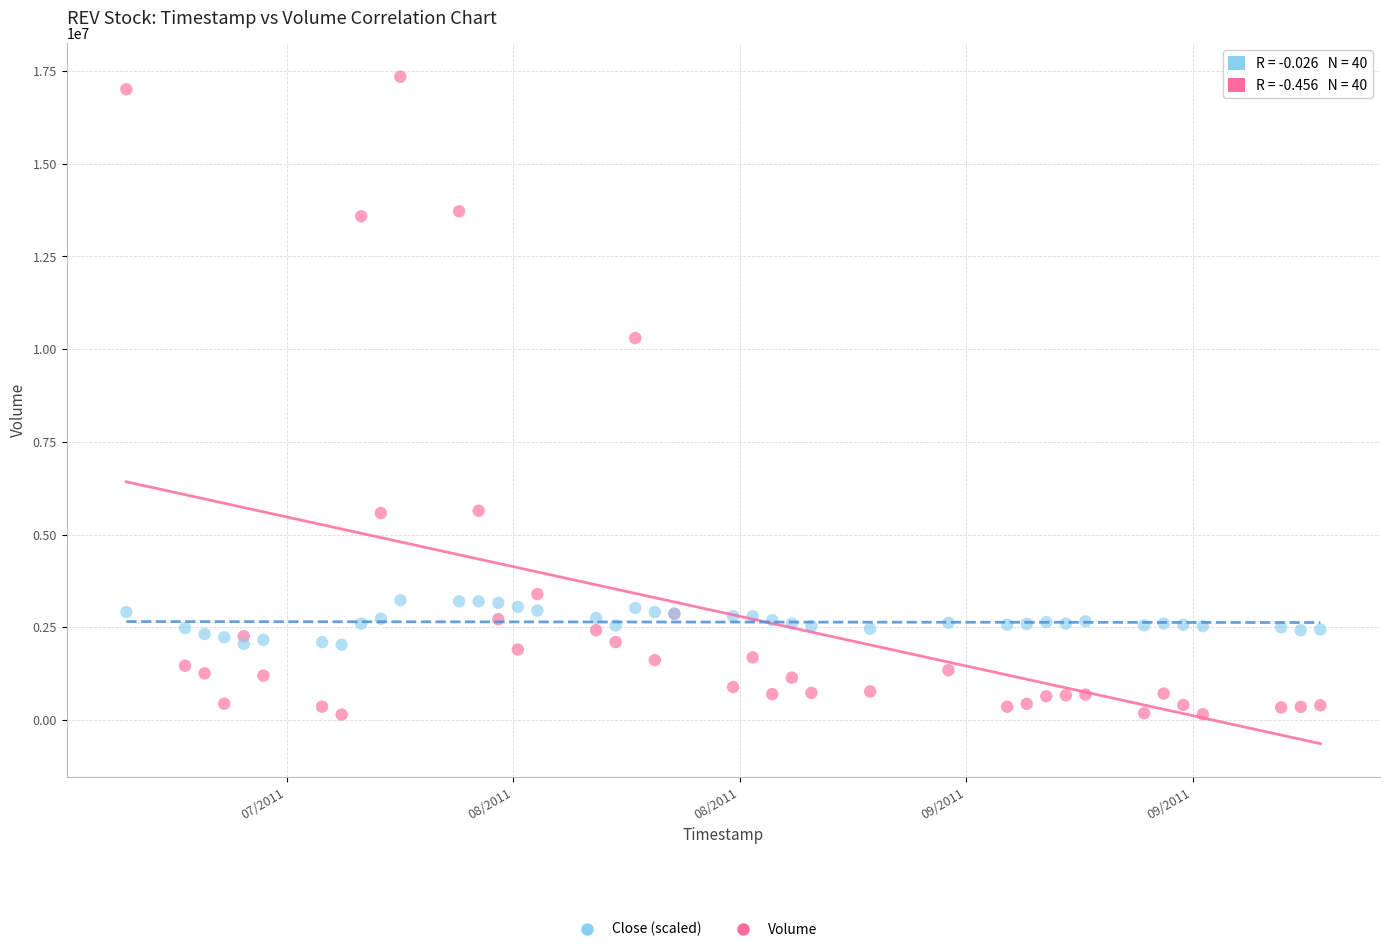

Across all series, what Y value is closest to 8746250?

10299600.0